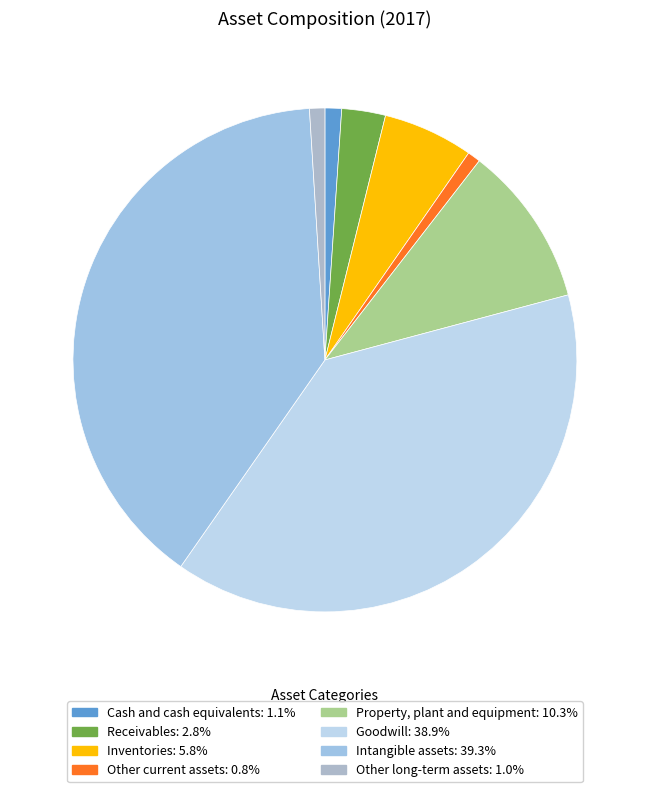

Which has a higher value, Property, plant and equipment or Cash and cash equivalents?

Property, plant and equipment